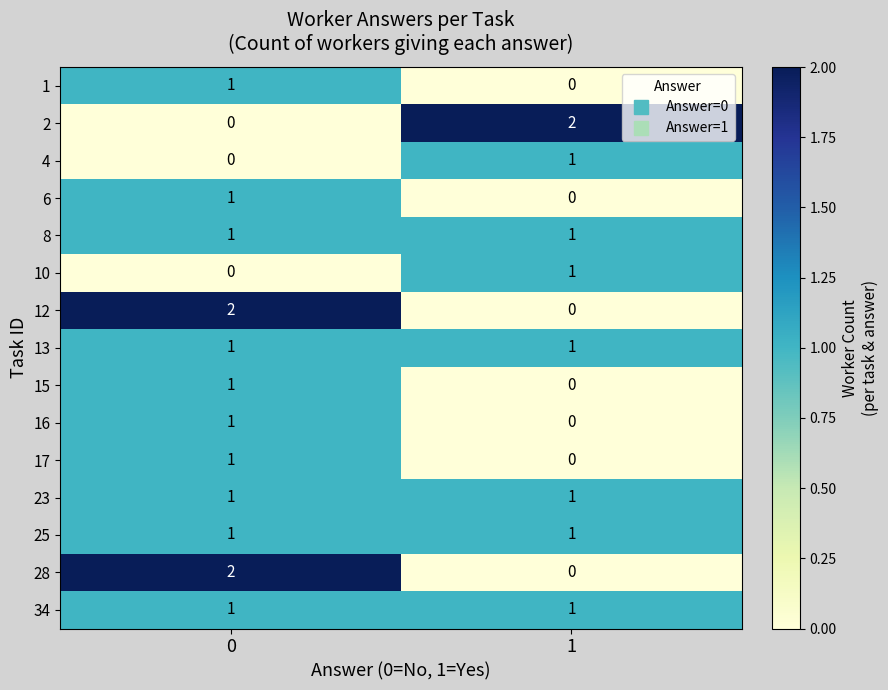

Reading left to right, extract all data points from this chart.

1: 0=1	1=0
2: 0=0	1=2
4: 0=0	1=1
6: 0=1	1=0
8: 0=1	1=1
10: 0=0	1=1
12: 0=2	1=0
13: 0=1	1=1
15: 0=1	1=0
16: 0=1	1=0
17: 0=1	1=0
23: 0=1	1=1
25: 0=1	1=1
28: 0=2	1=0
34: 0=1	1=1